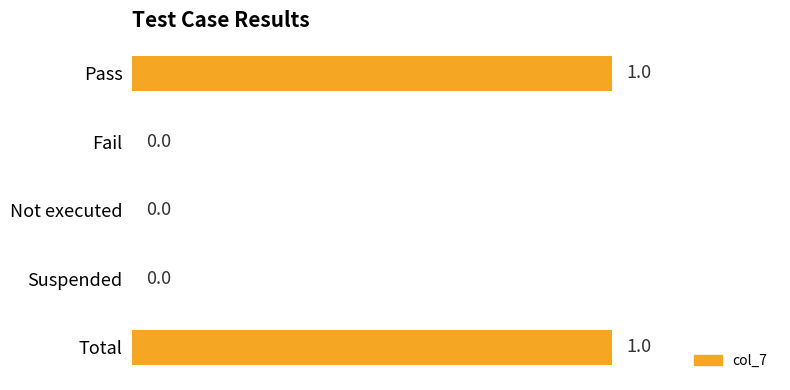

Count the number of categories in the chart.

5